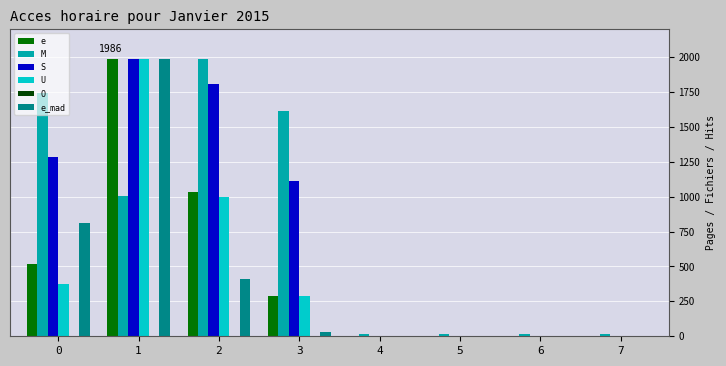

What is the difference between the U values at 7 and 2?

997.2